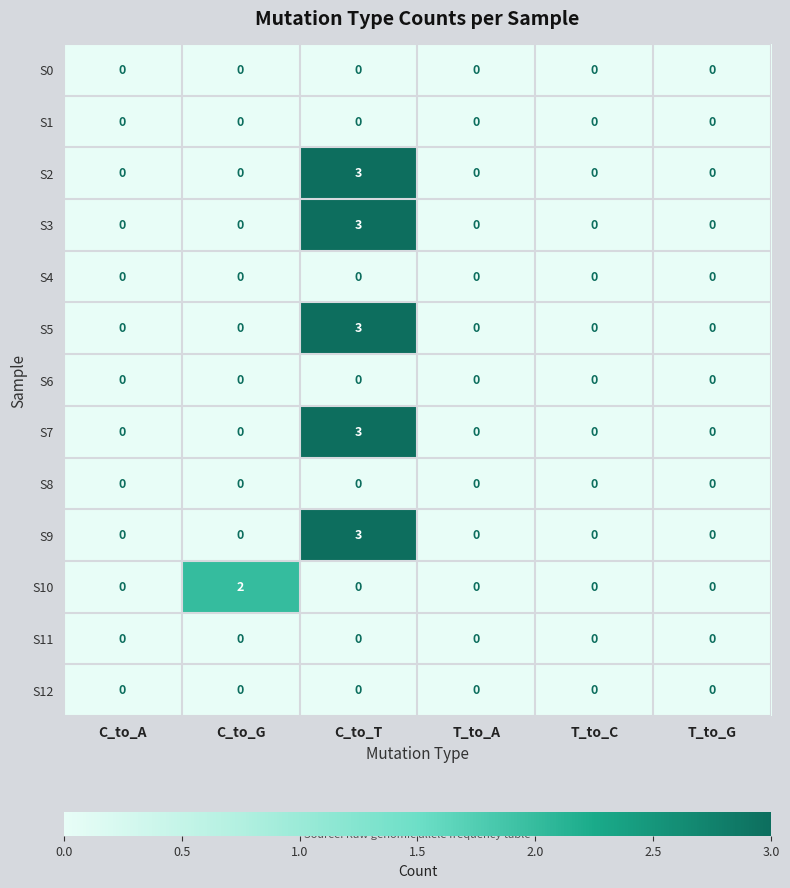

Count the S7 values in the range 0 to 1.

5